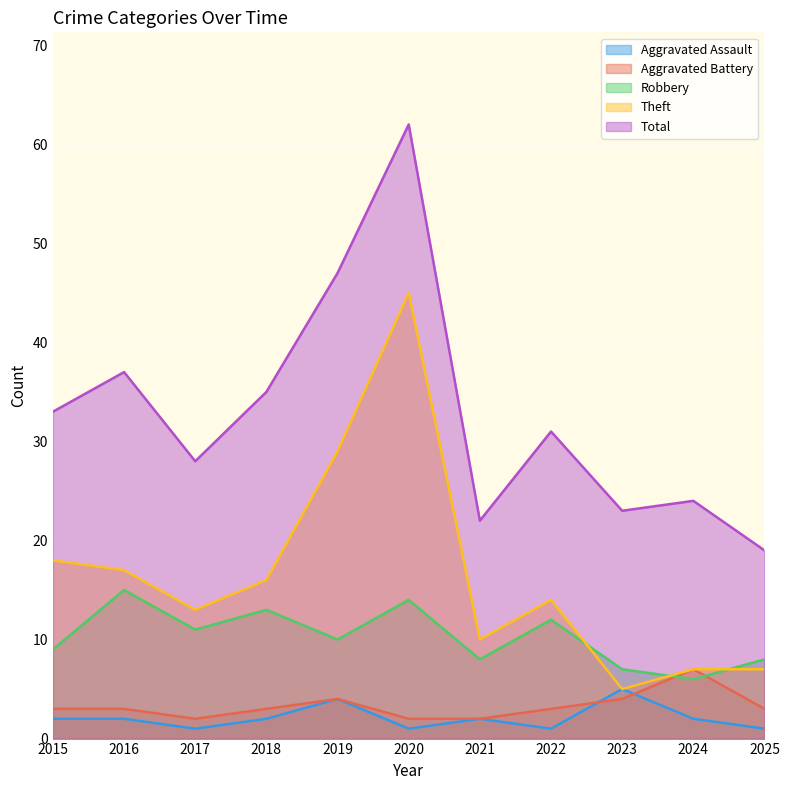

How many categories are shown in the chart?

11